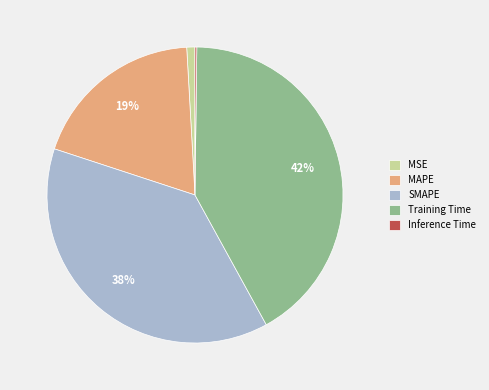

Is MAPE the majority of the pie?

No